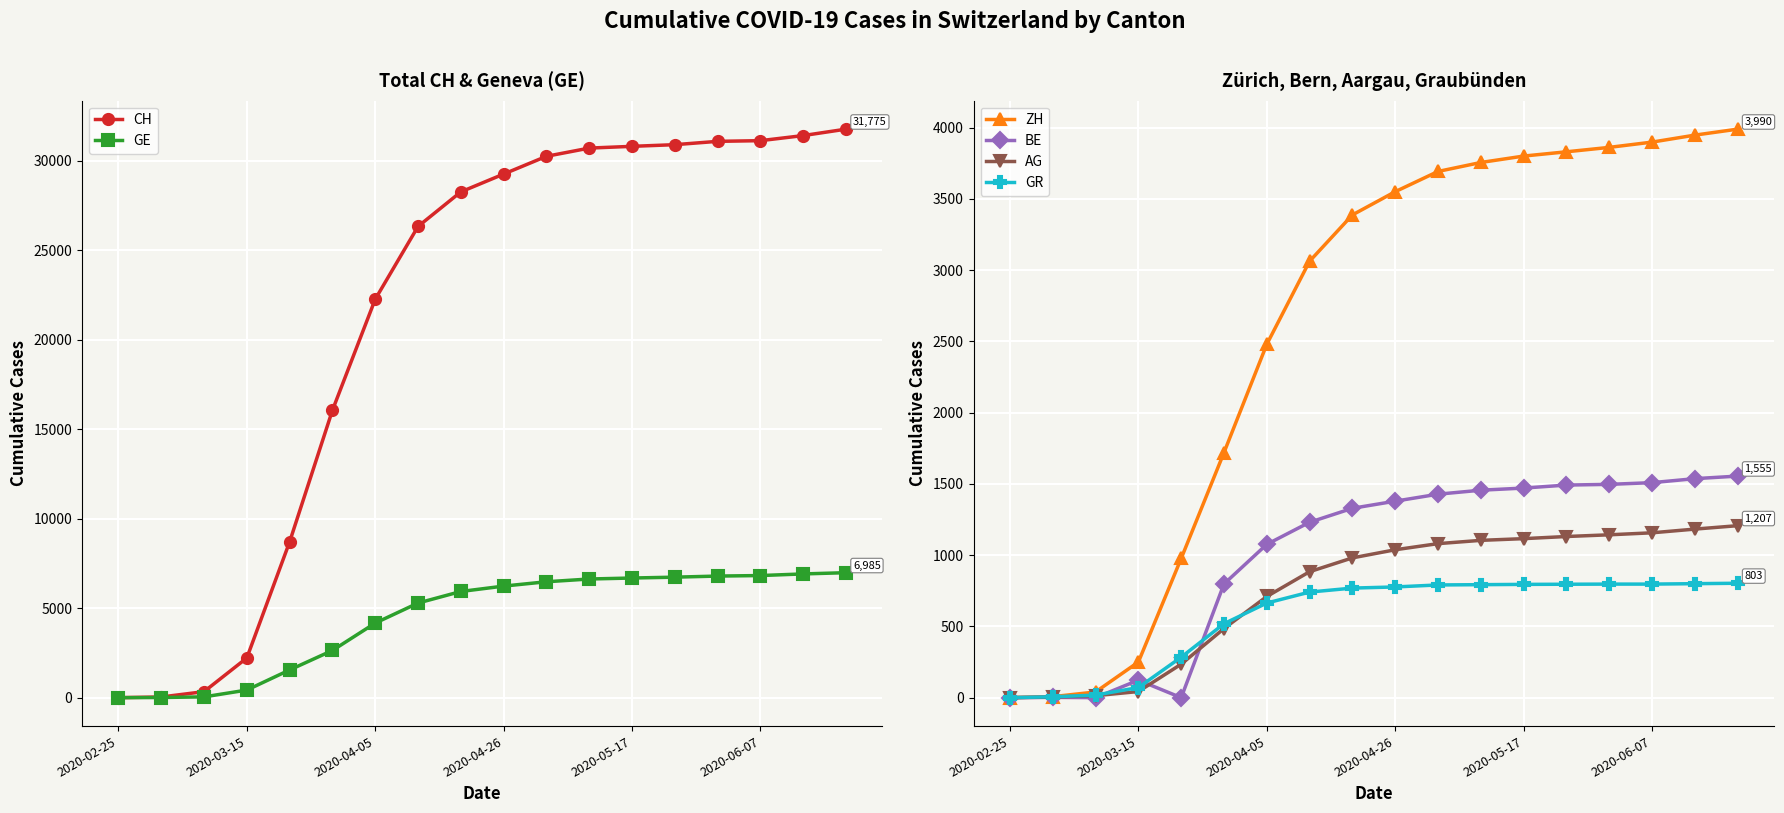

How many values in AG are above zero?

17